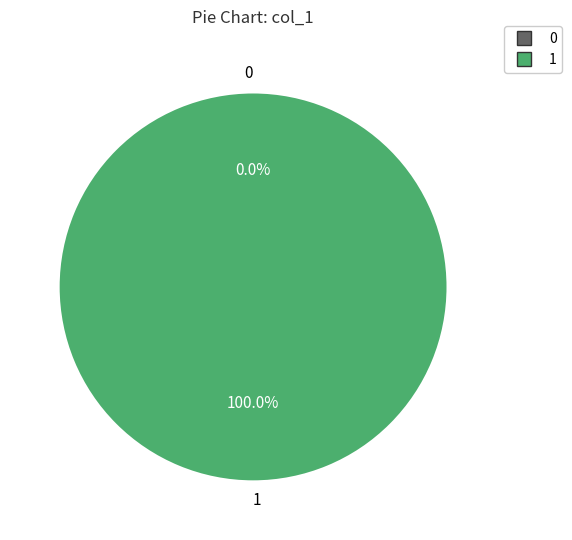

What is the change in value from 0 to 1?

+1